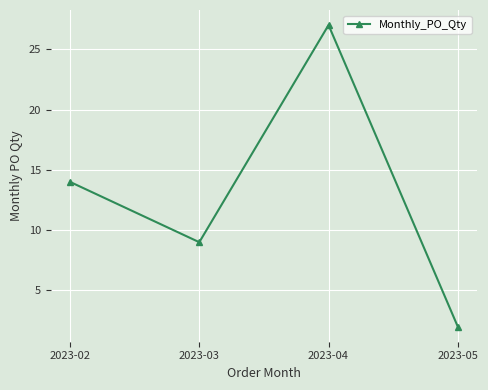

Approximately how many times larger is the value at 2023-02 compared to 2023-04?

0.5